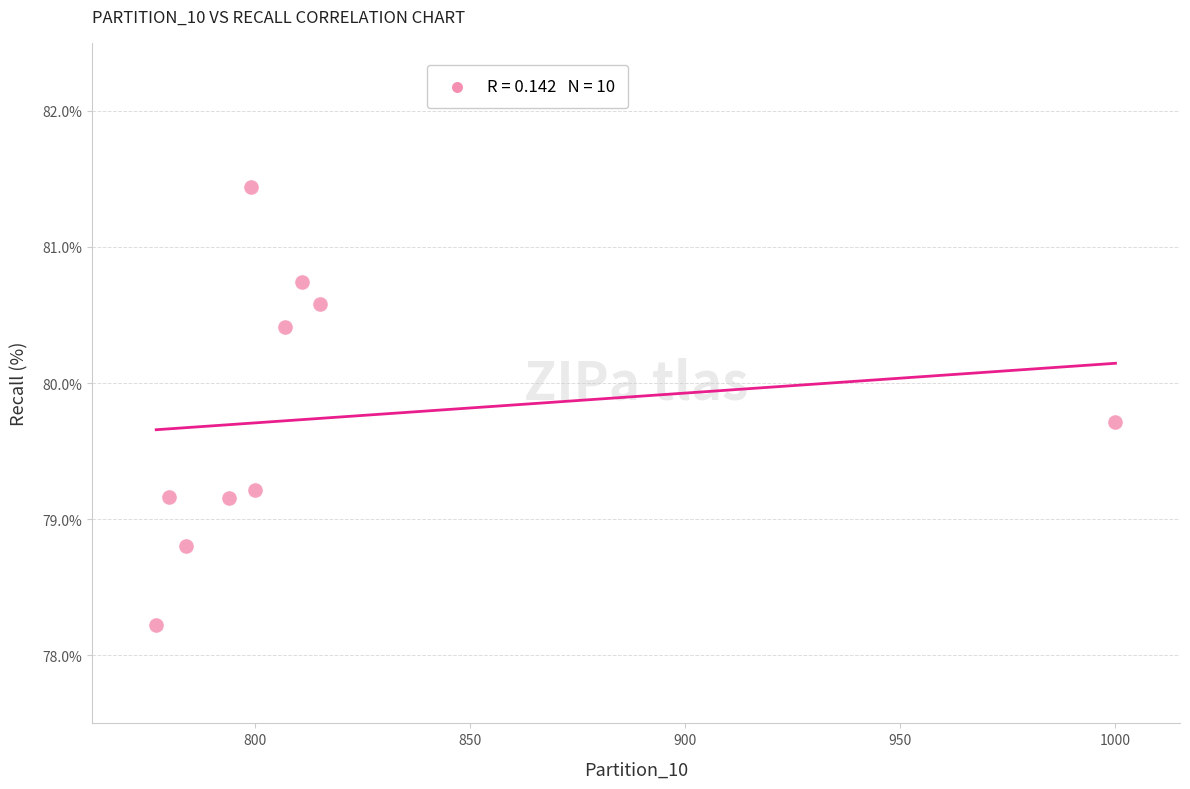

What is the range of X values (max minus min)?

223.0